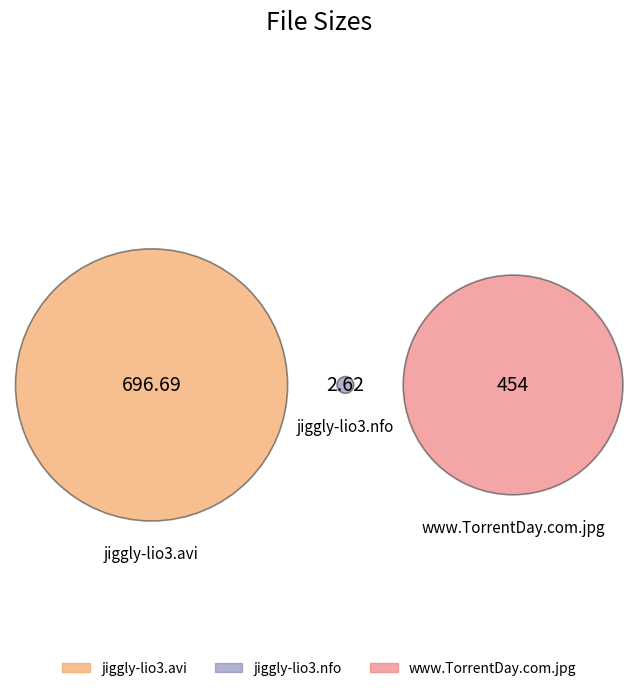

To the nearest percent, what portion does www.TorrentDay.com.jpg represent?

39%